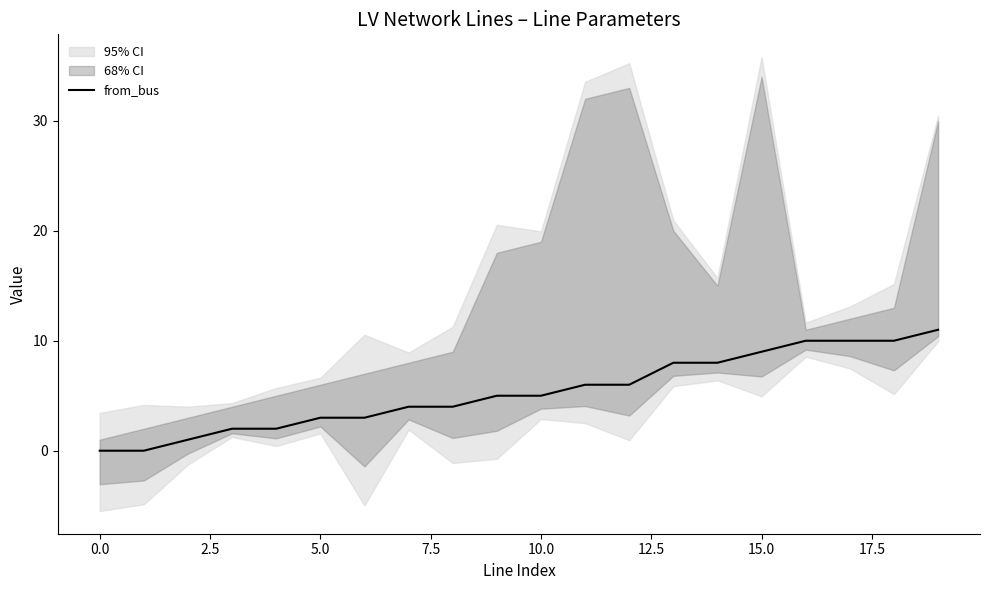

The chart shows a value of 1 at 5.0. True or false?

False